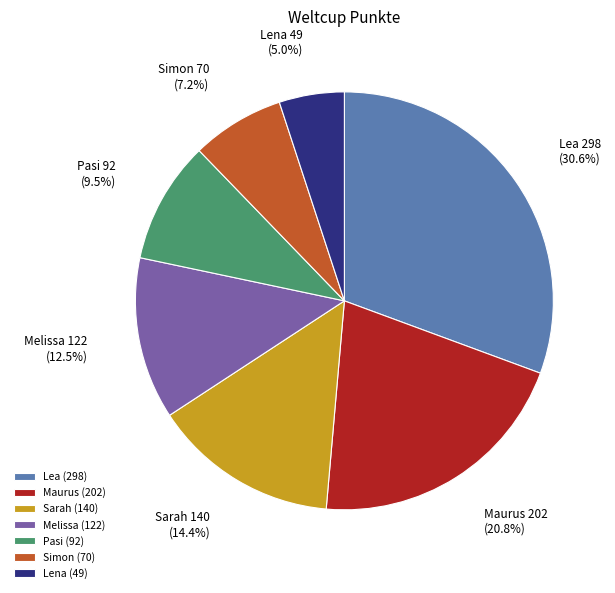

What is the largest slice in the pie chart?

Lea